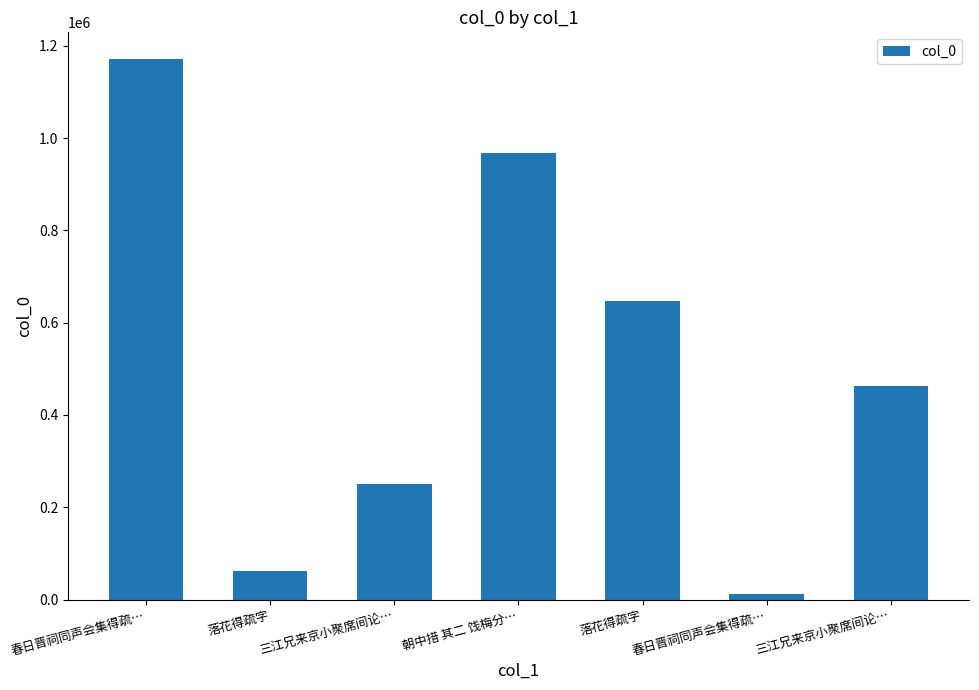

What is the ratio of the value at 落花得疏字 to the value at 落花得疏字?

10.4